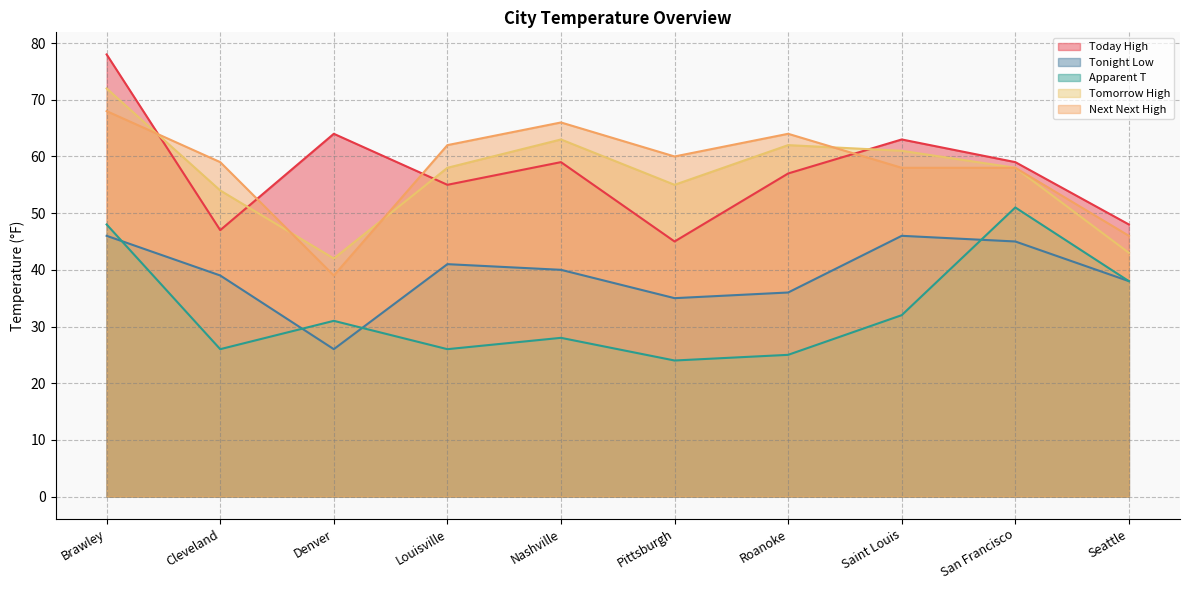

What is the label of the 1st point from the right?

Seattle